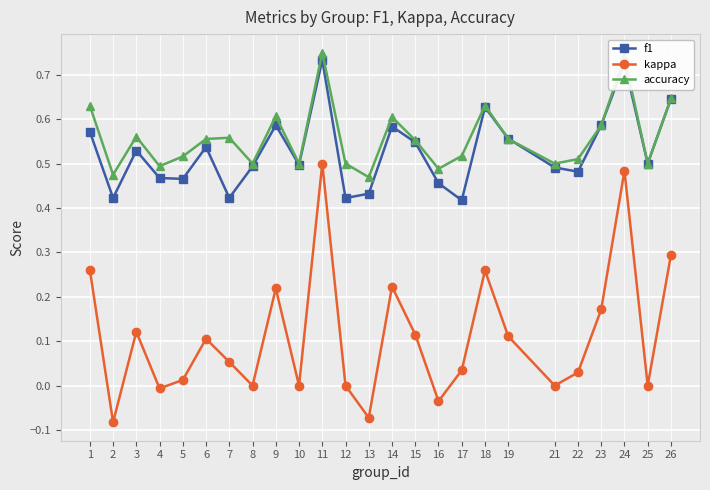

Which label corresponds to the smallest value in the chart?

2